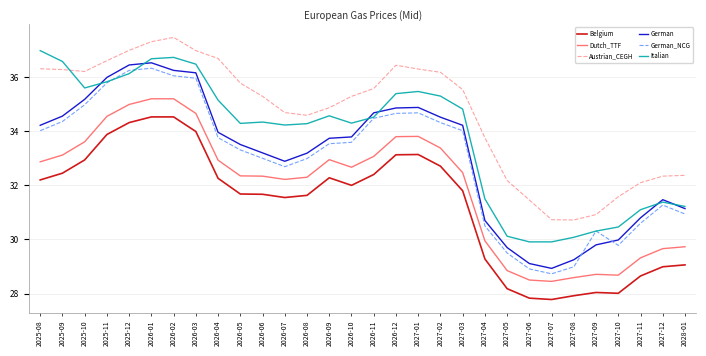

What position from the left is 2028-01?

30